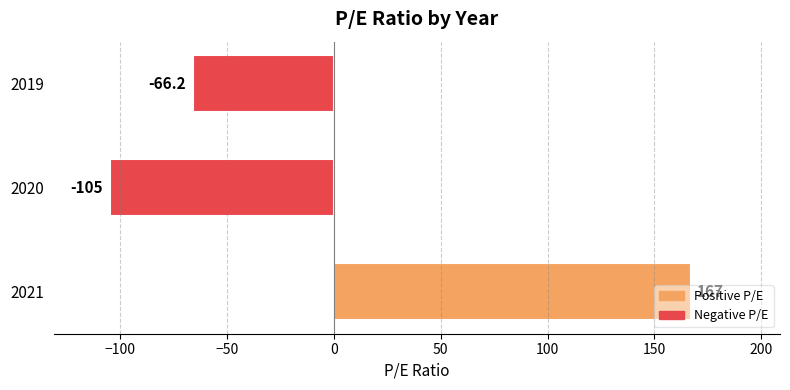

How many data points are less than -66?

2